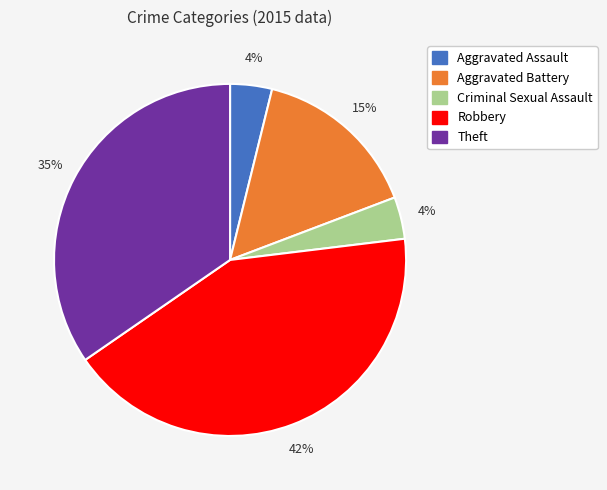

True or false: Criminal Sexual Assault accounts for 12% of the total.

False